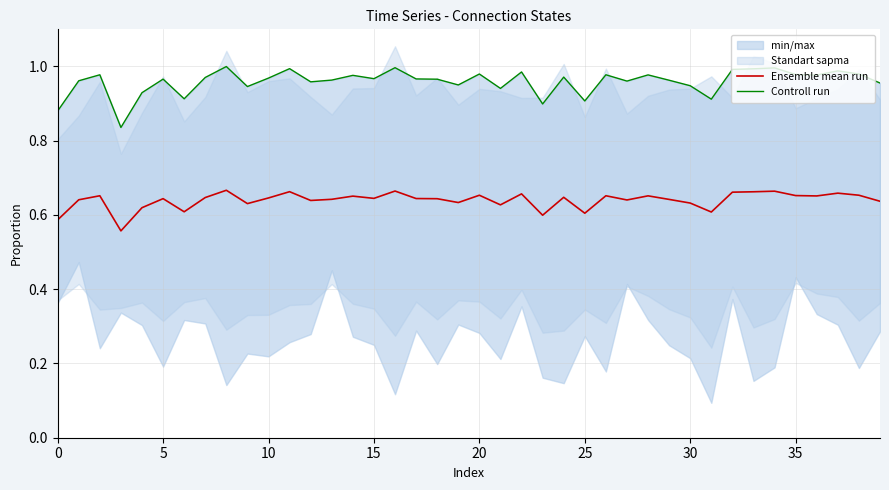

How many lines are shown in the chart?

2